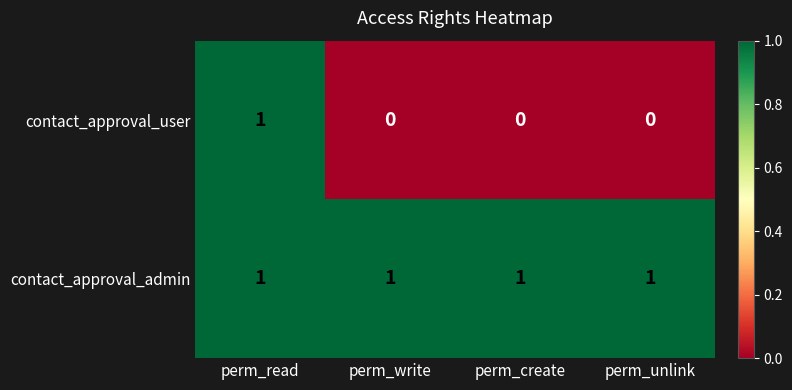

How many series are shown in this chart?

2